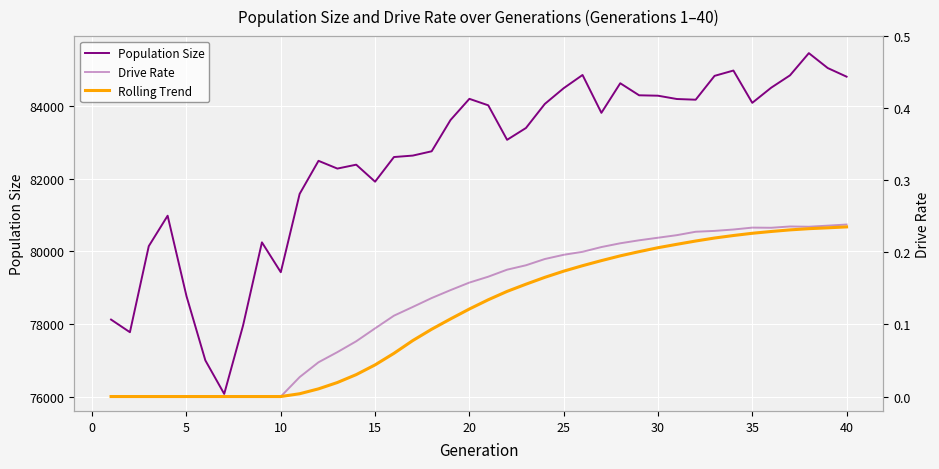

What are all the series names shown in the legend?

Population Size, Drive Rate, Rolling Trend